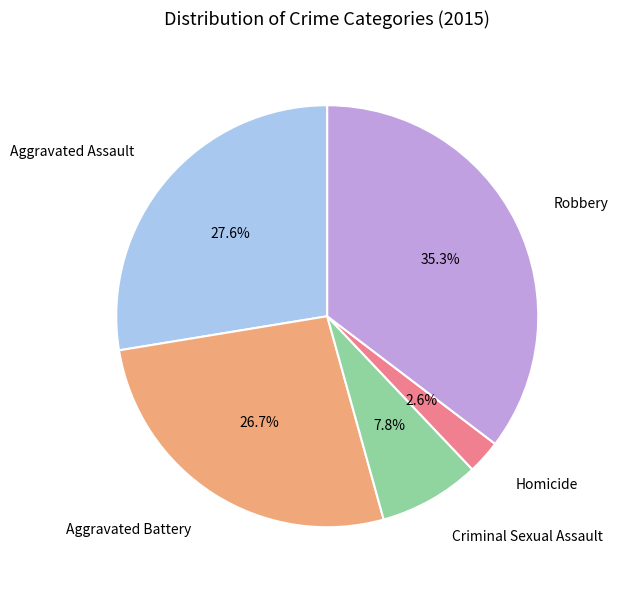

Is there any slice that represents more than half of the pie?

No